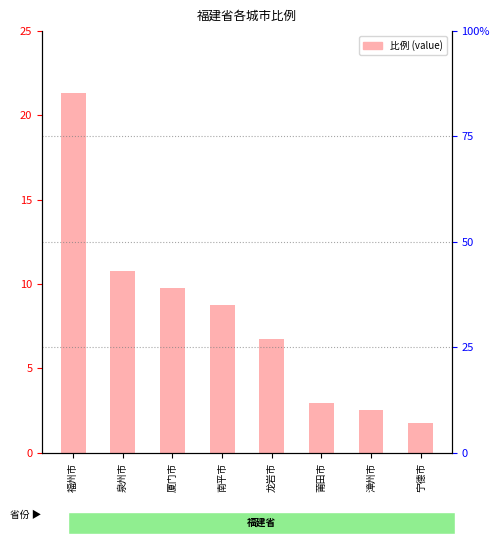

Which has a higher value, 南平市 or 泉州市?

泉州市